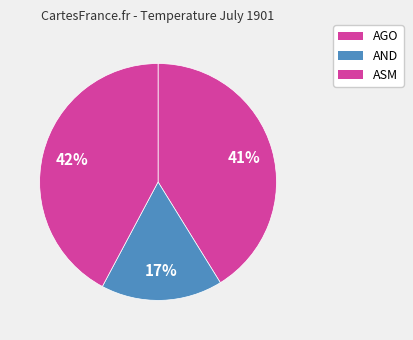

Does ASM represent more than half of the total?

No